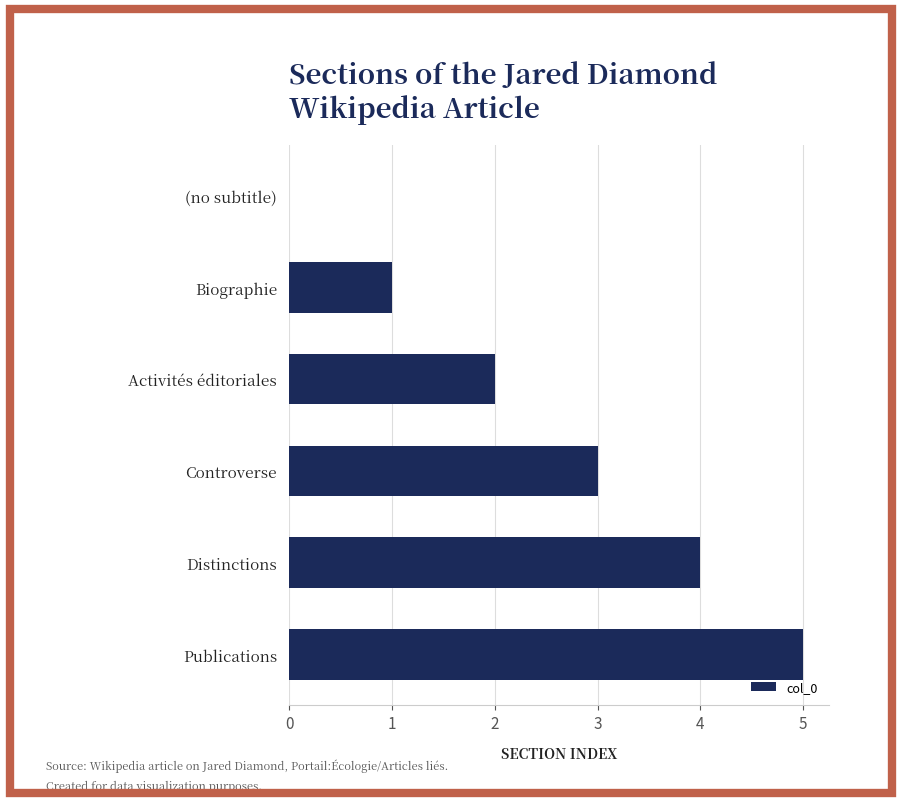

What is the sum of all values?

15